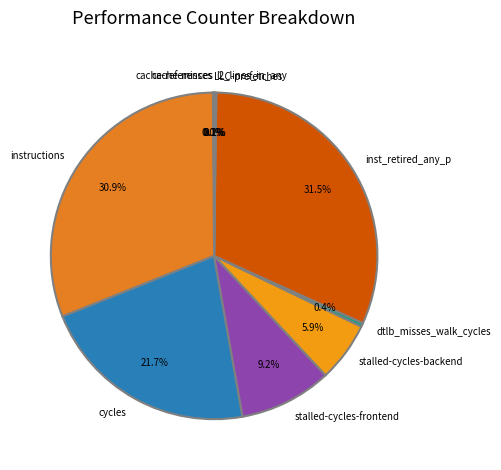

Which slice is the largest?

inst_retired_any_p